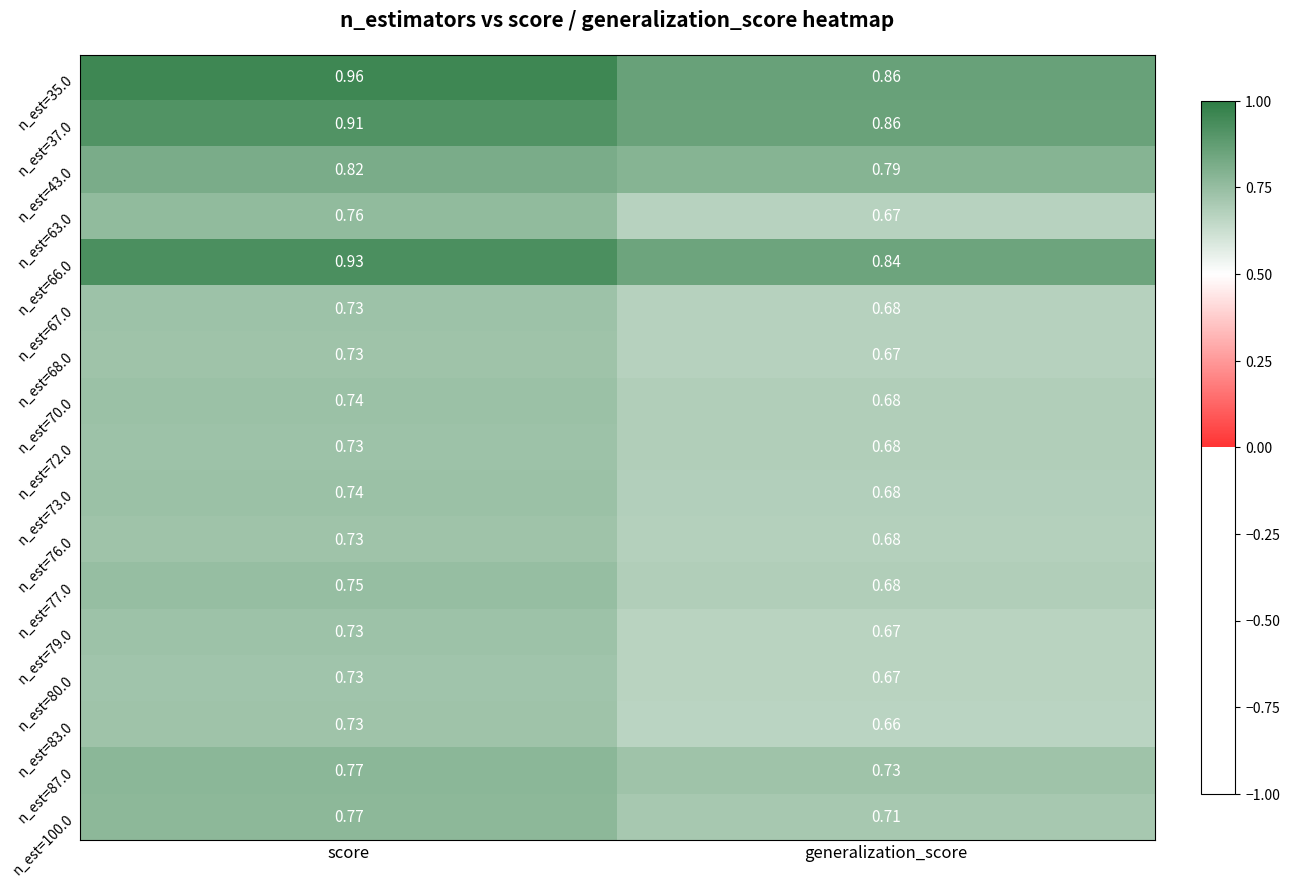

Which series has the widest spread of values?

n_est=35.0